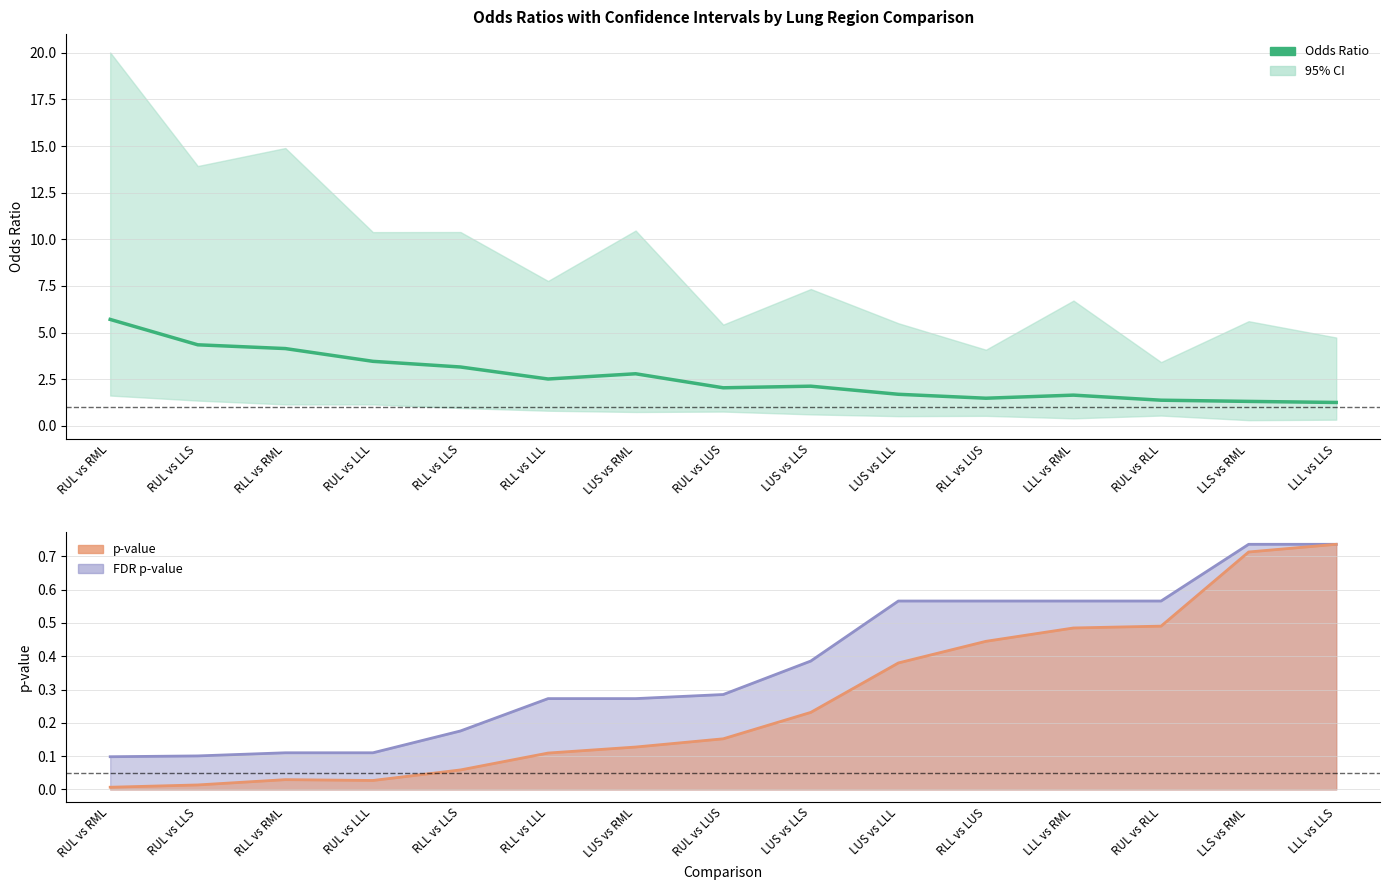

At which label is the value closest to 3?

RLL vs LLS